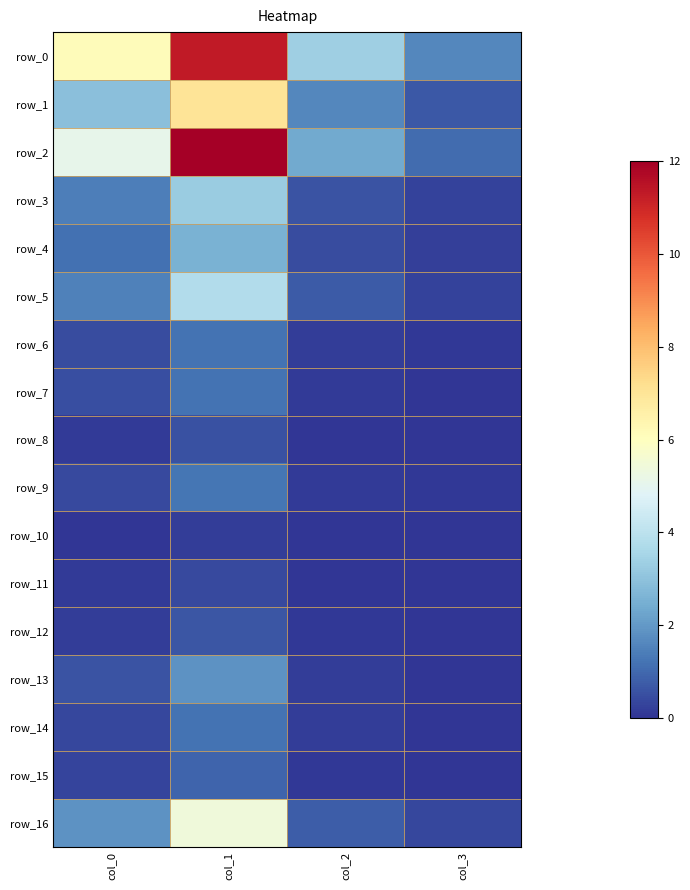

The value of row_10 at col_3 is 0.0. True or false?

False